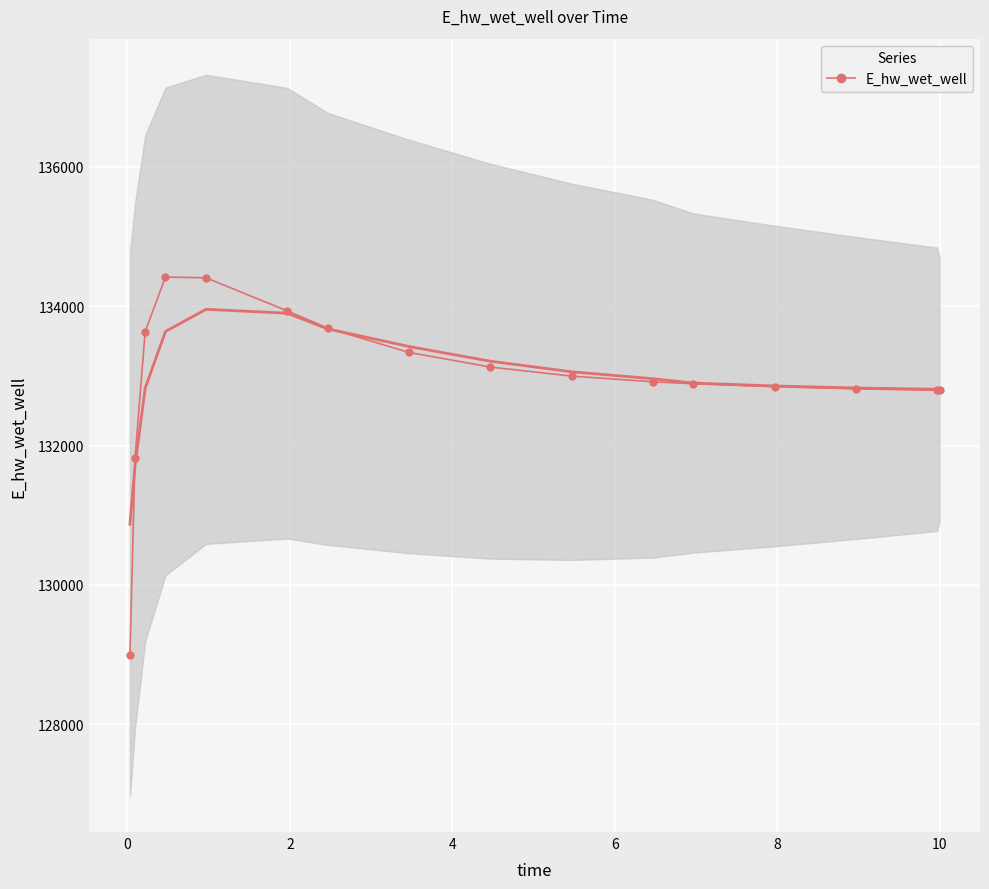

True or false: E_hw_wet_well has more than 0 points higher than both neighbors.

True